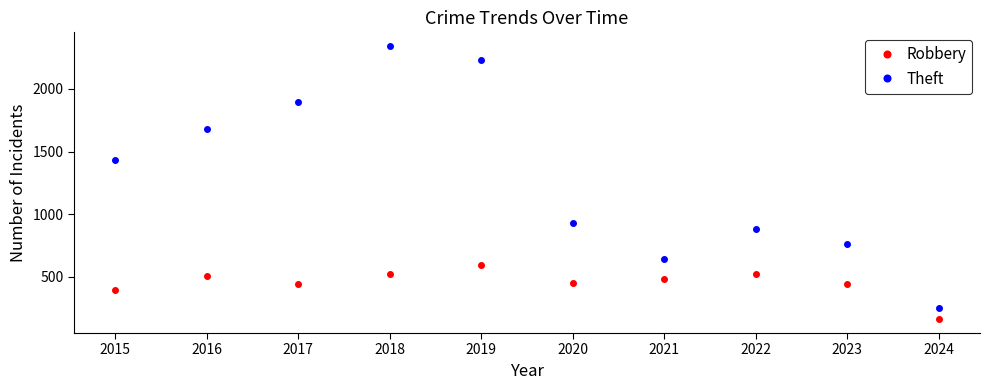

Which series changed the most between 2018 and 2020?

Theft